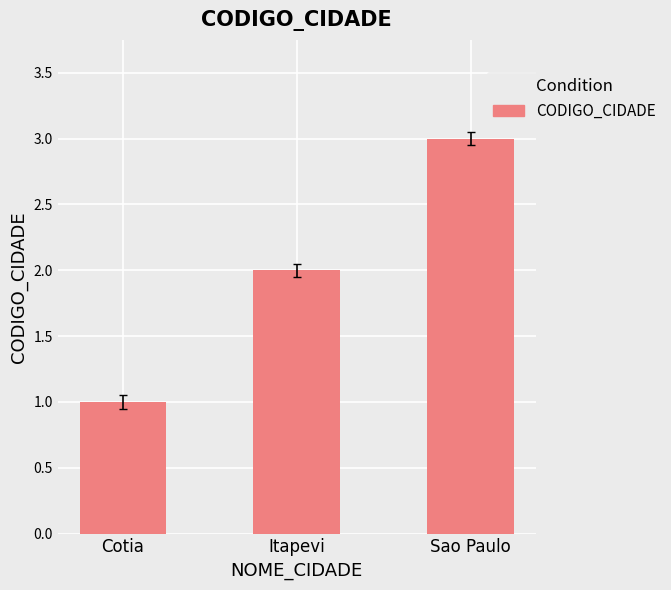

List the labels in order of value, largest first.

Sao Paulo, Itapevi, Cotia